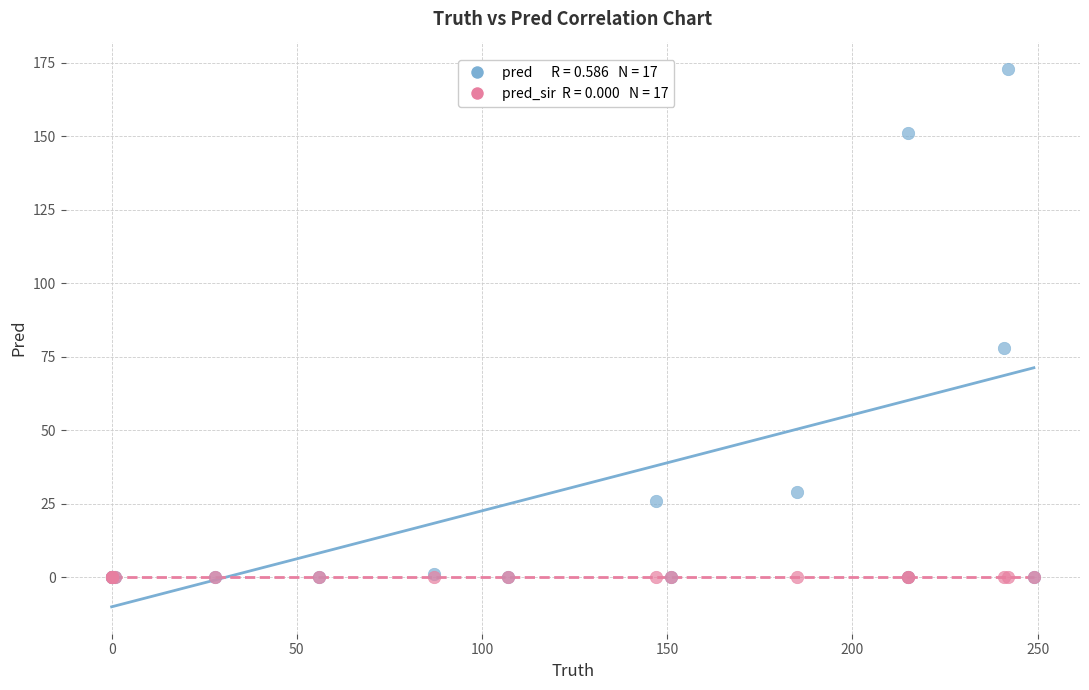

Across all series, what Y value is closest to 86?

78